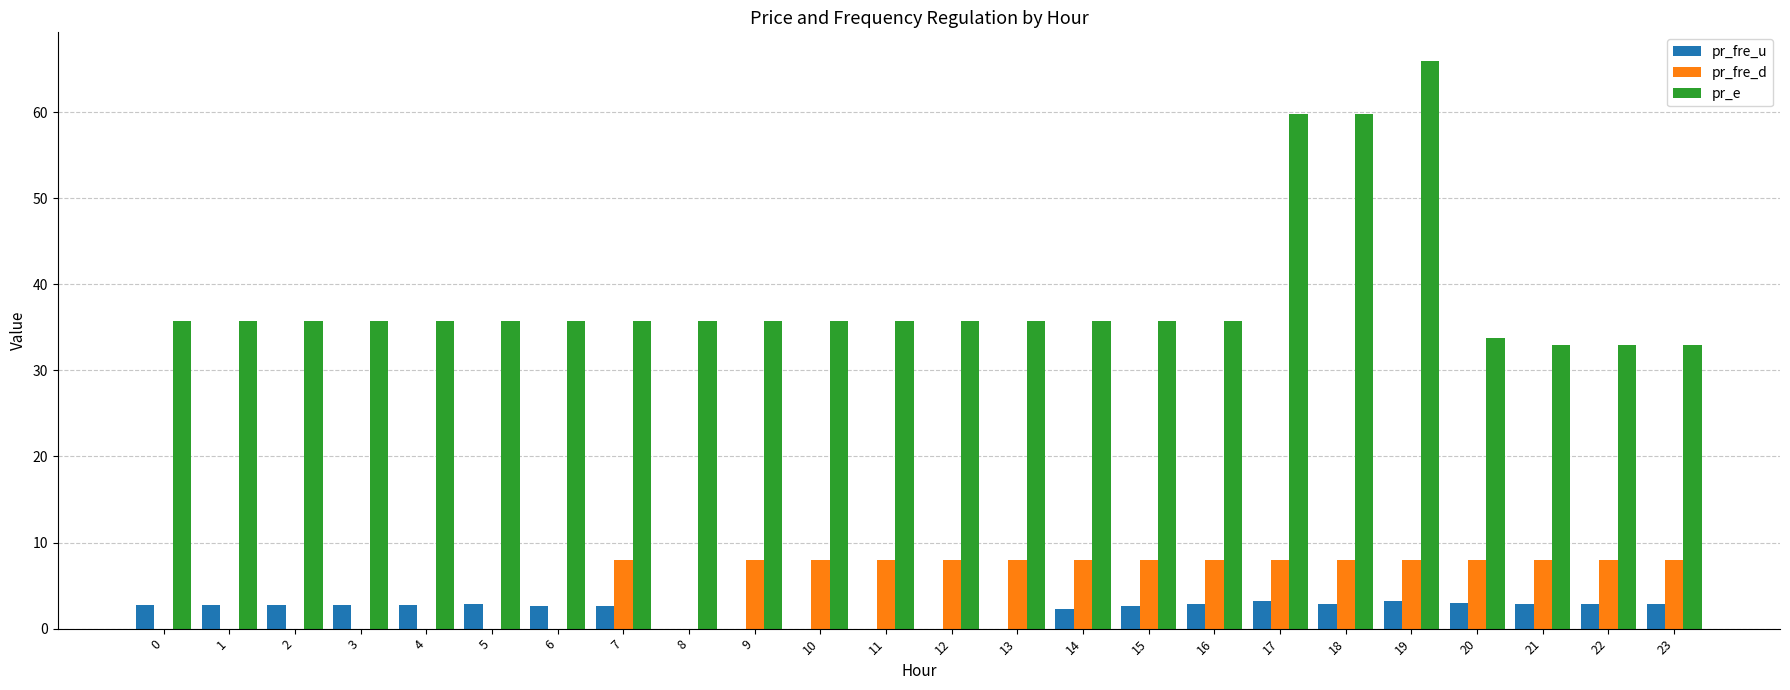

How many series are shown in this chart?

3